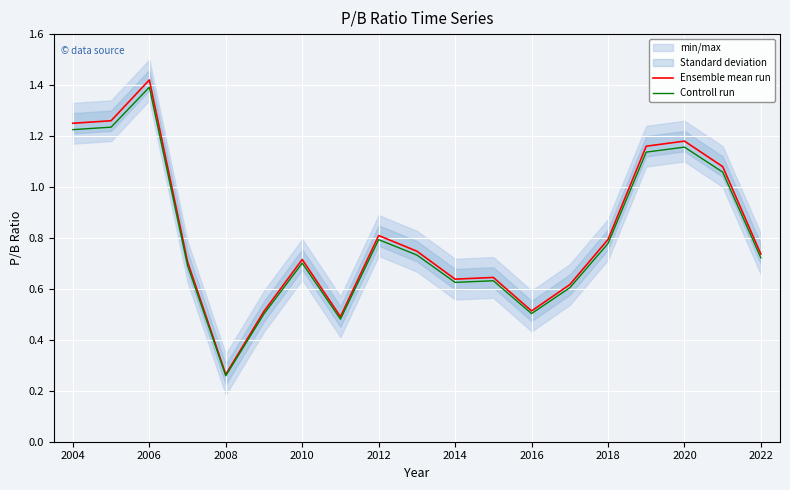

How many categories are shown in the chart?

19